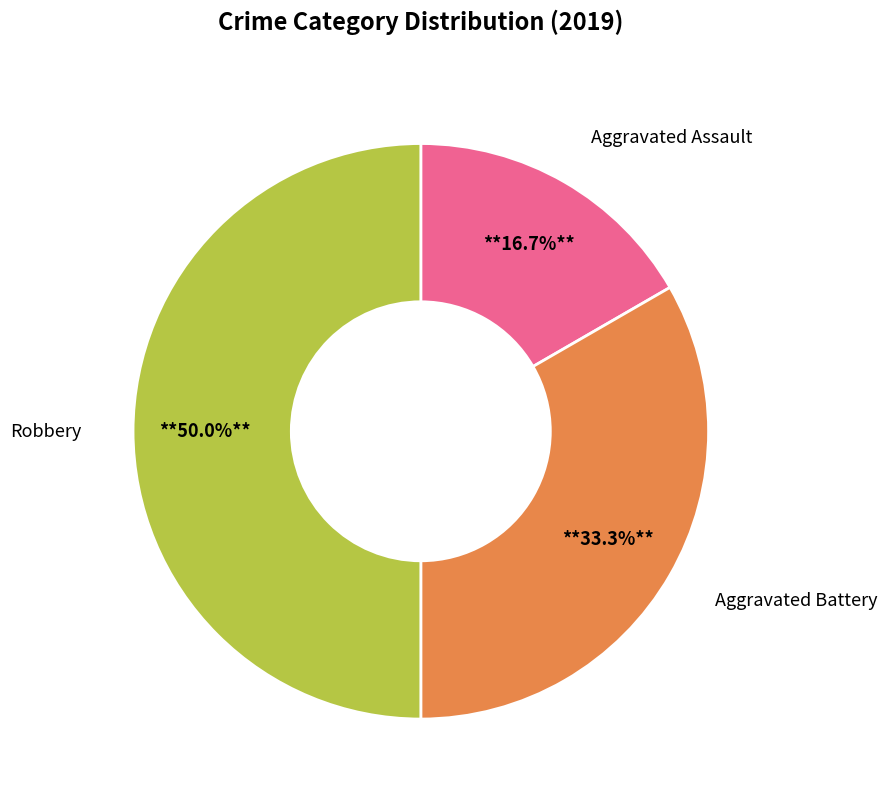

Which slice is the smallest?

Aggravated Assault